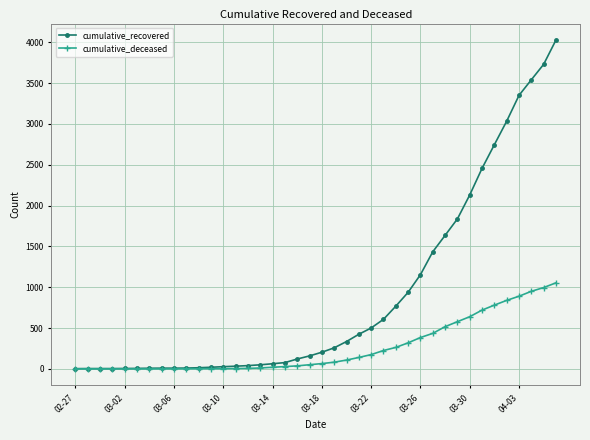

What is the average value of the cumulative_recovered series?

894